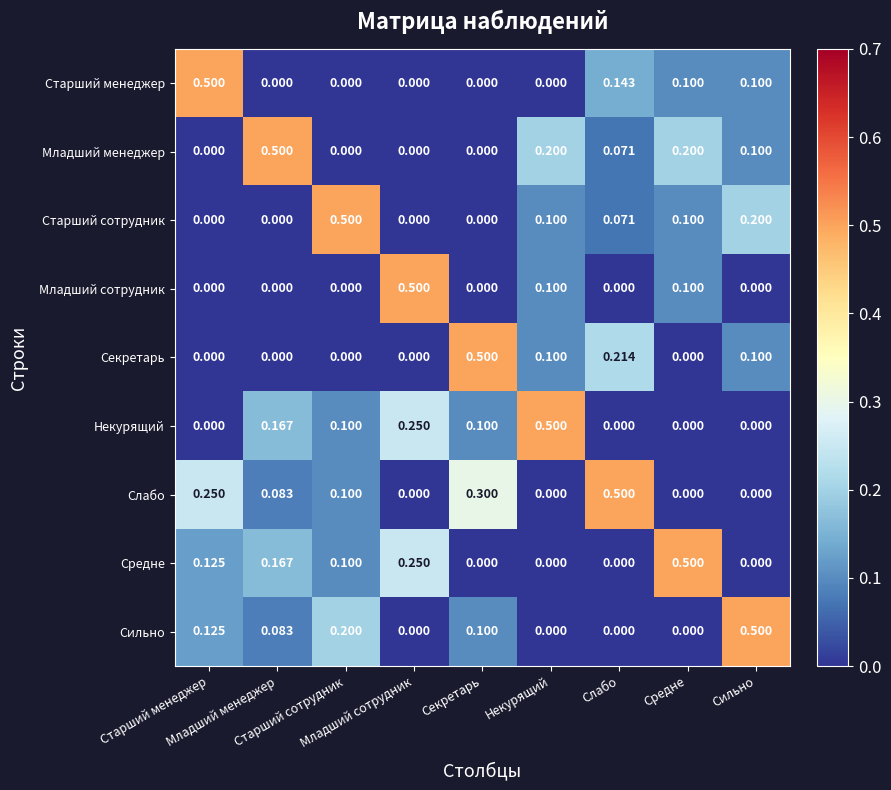

What is the total value across all series at Некурящий?

1.0